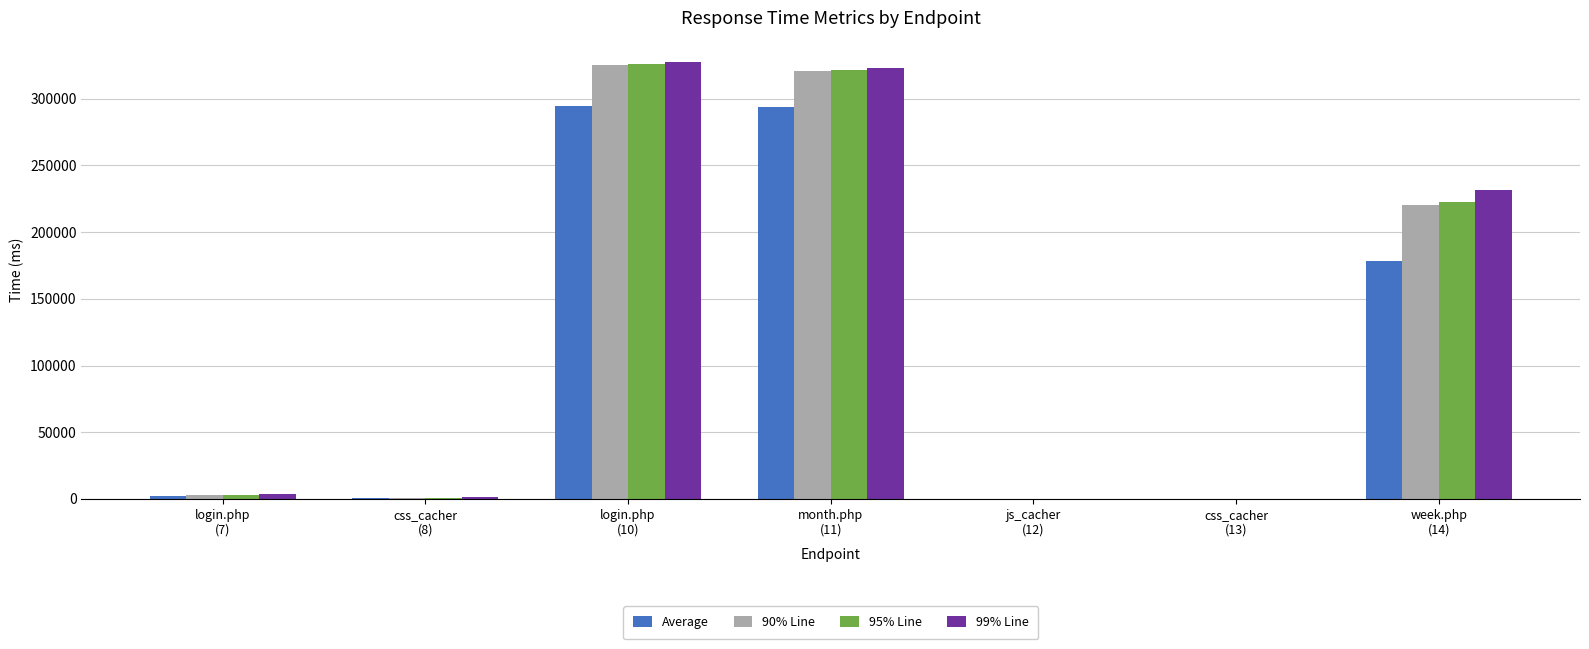

True or false: Average has a value of 2302 at login.php
(7).

True